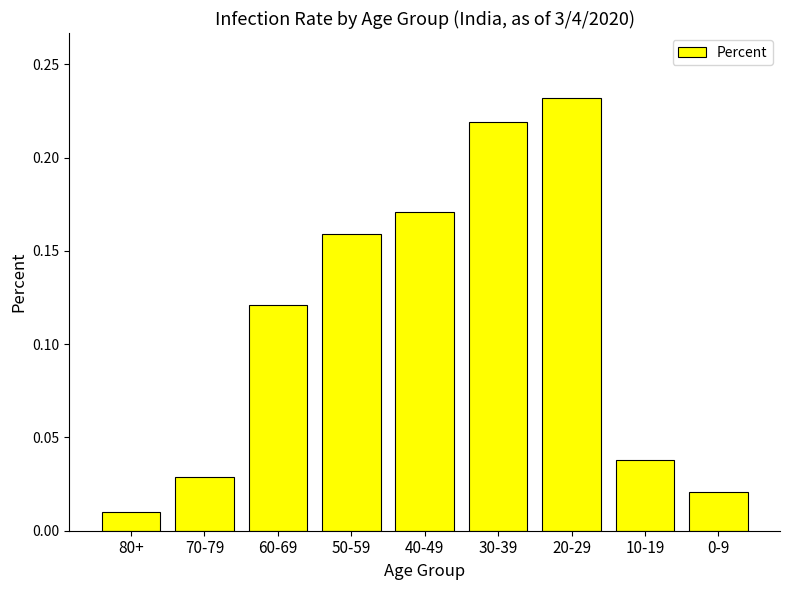

What is the sum of all values?

1.0